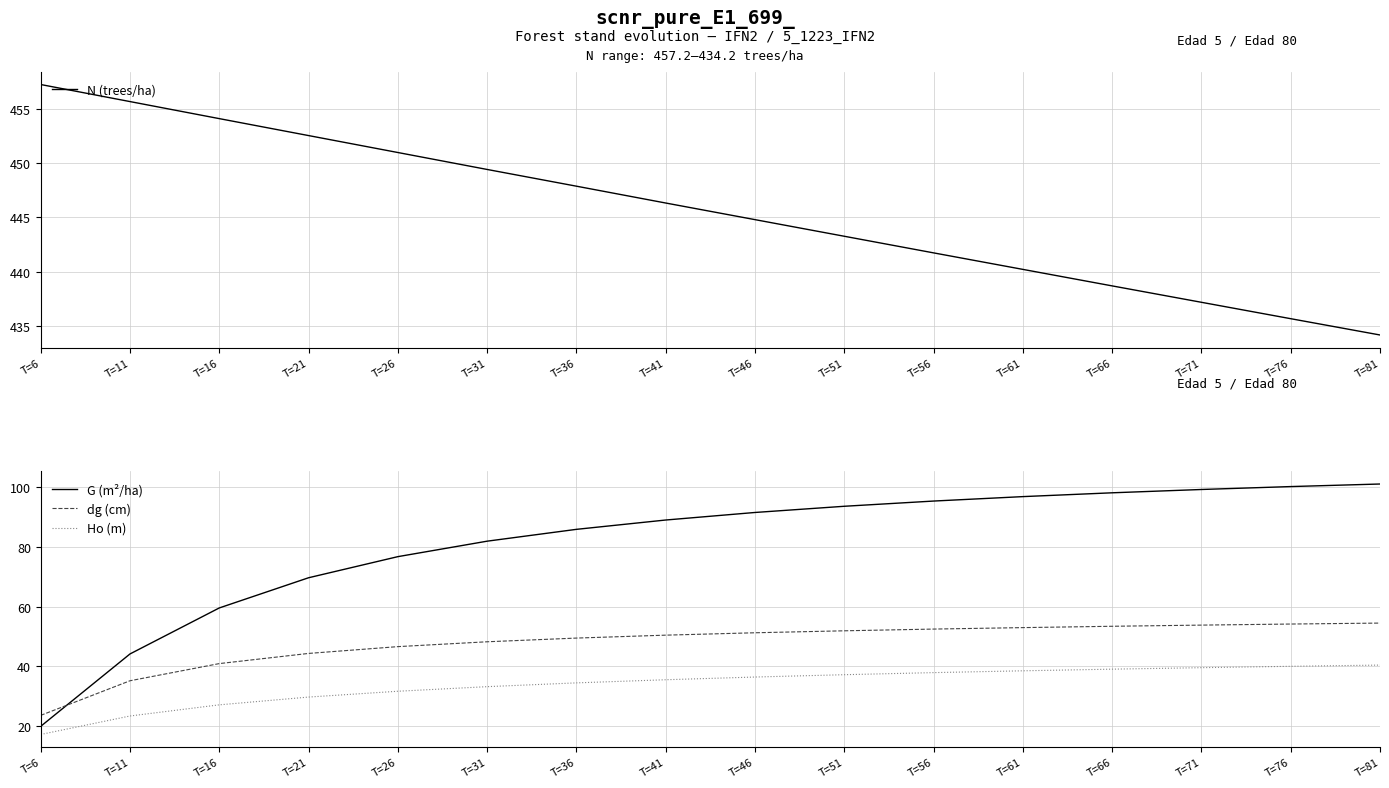

What is the sum of all dg (cm) values?

762.4